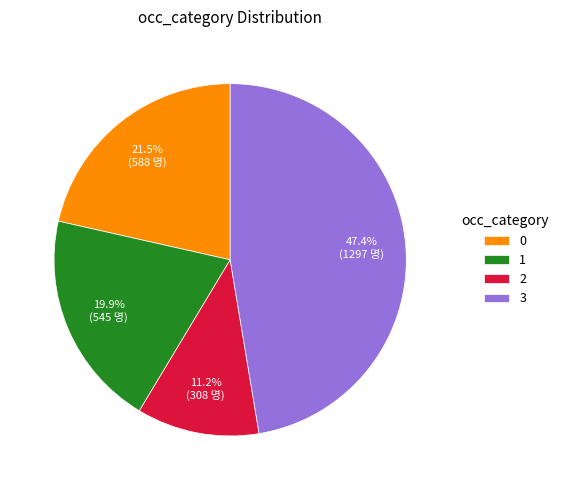

How many segments does this pie chart have?

4